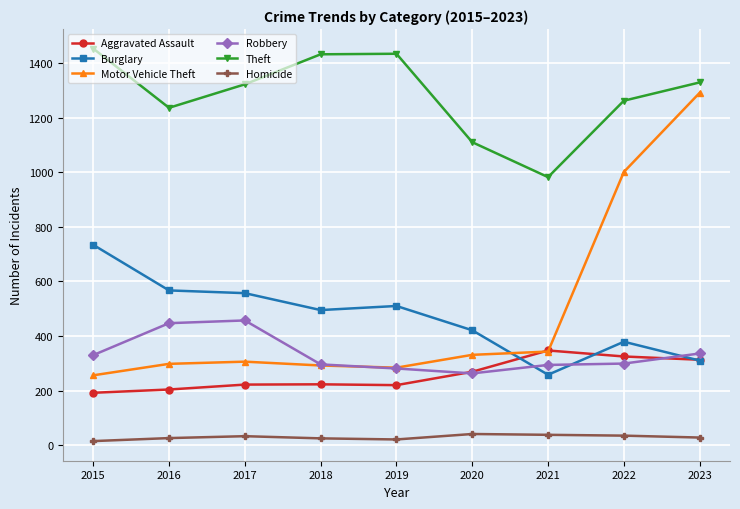

Is the value of Motor Vehicle Theft at 2018 greater than the value of Aggravated Assault at 2020?

Yes